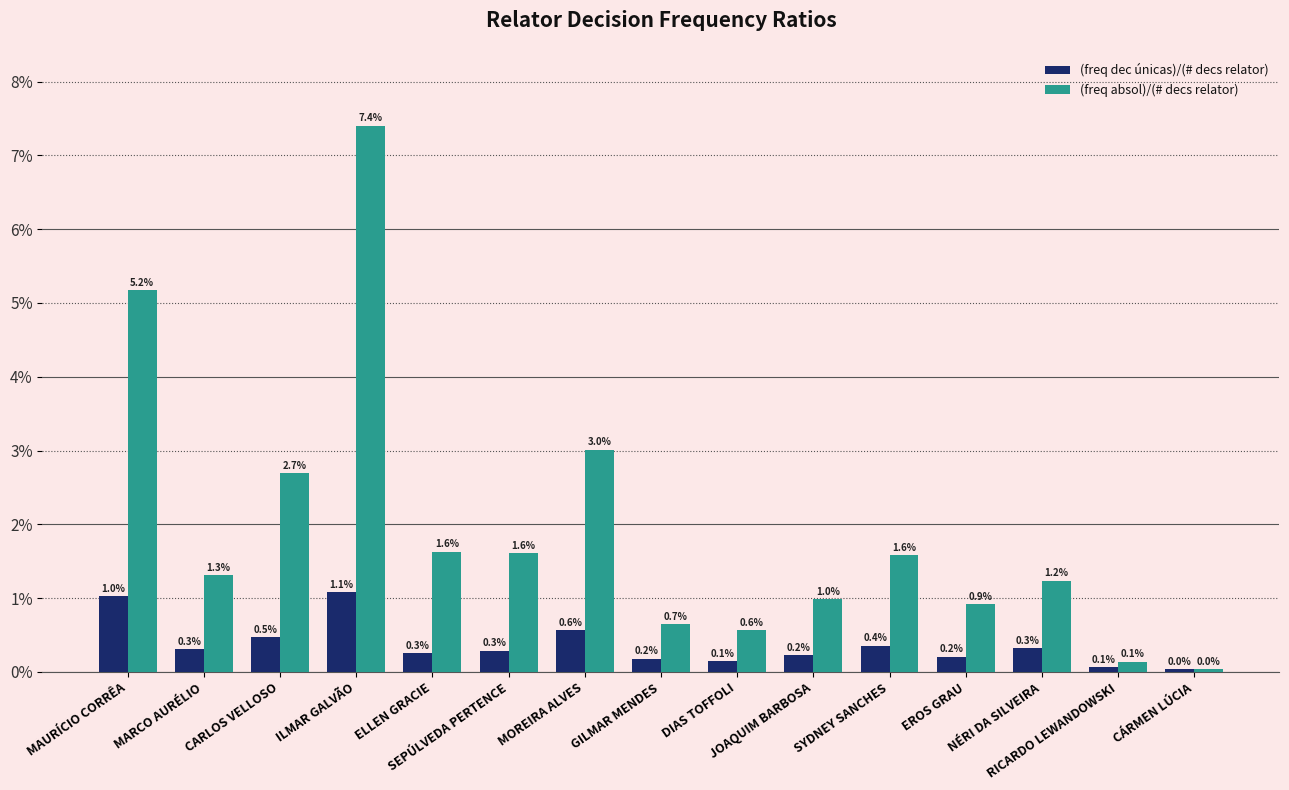

Rank the series at RICARDO LEWANDOWSKI from lowest to highest value.

(freq dec únicas)/(# decs relator), (freq absol)/(# decs relator)